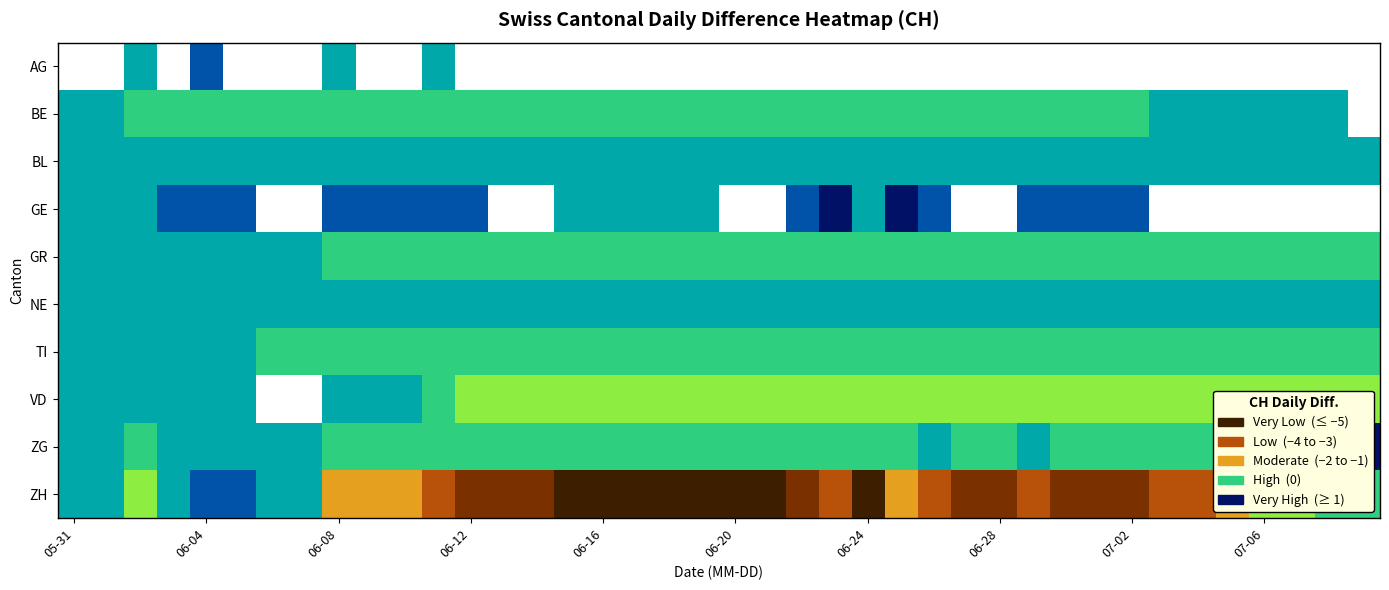

List the series in order of their peak value, highest first.

AG, GE, ZG, ZH, BE, BL, GR, NE, TI, VD